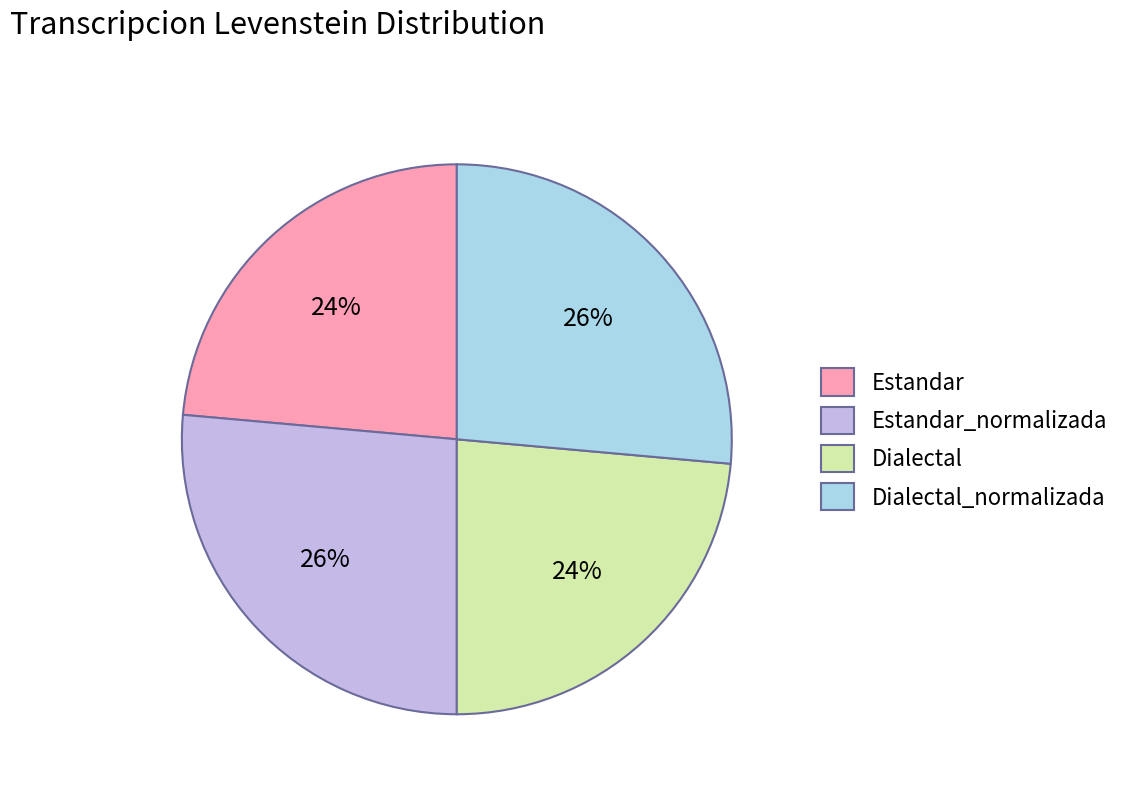

Which has a higher value, Estandar_normalizada or Dialectal?

Estandar_normalizada